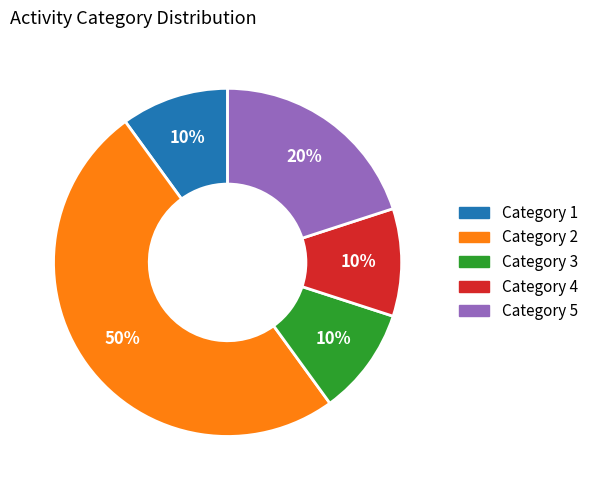

To the nearest percent, what is the average slice percentage?

20%